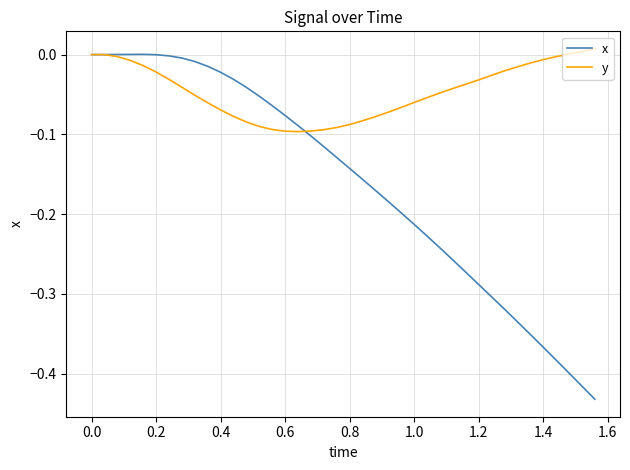

Which series has the largest range (max minus min)?

x